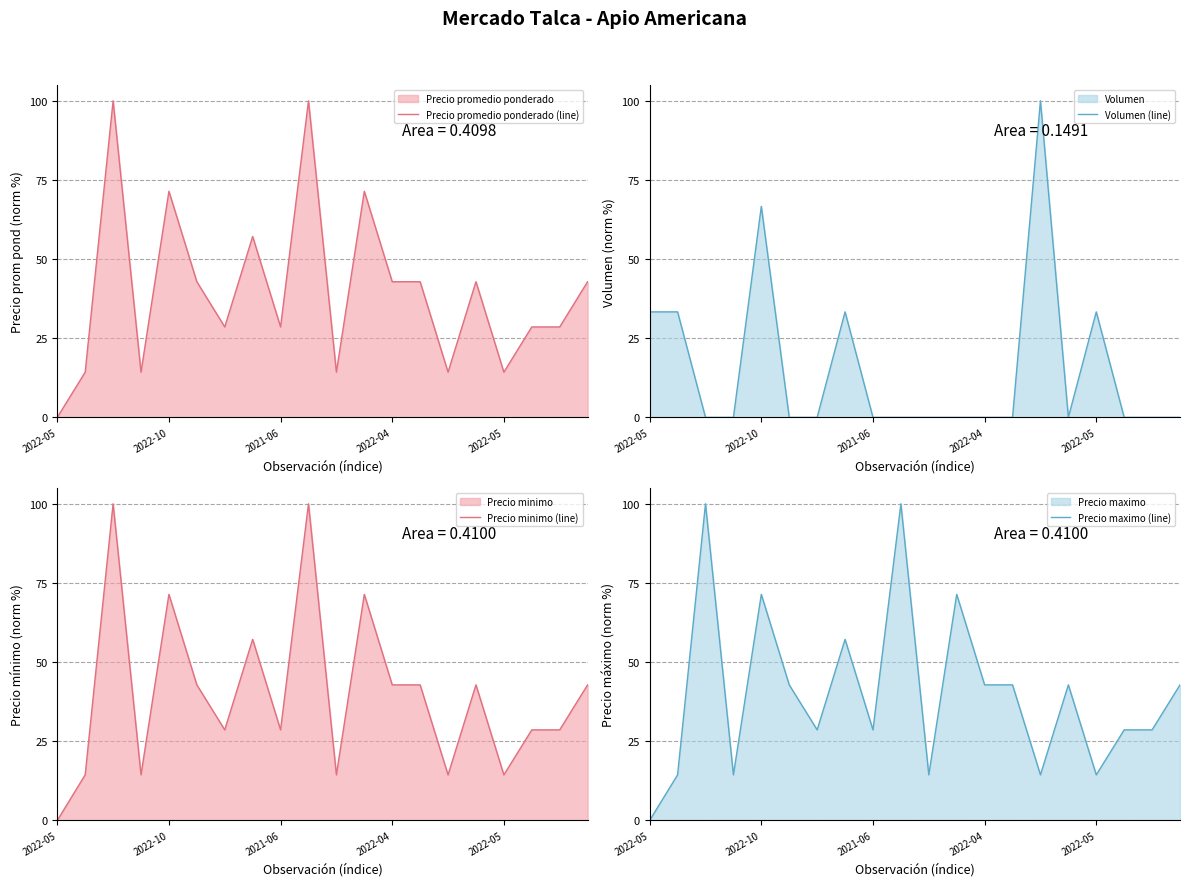

Is it true that Precio promedio ponderado (line) equals 100.0 at 9?

True